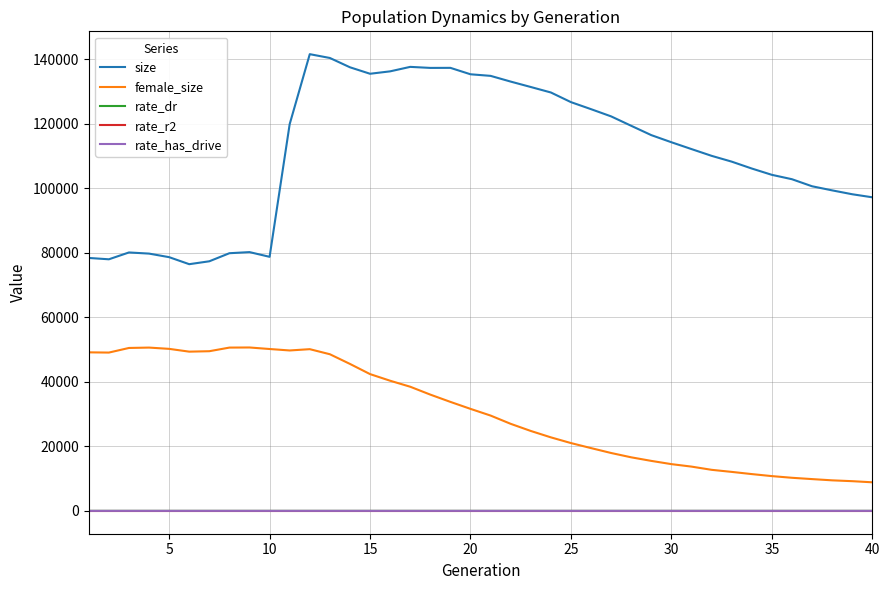

Which series has the largest total across all categories?

size